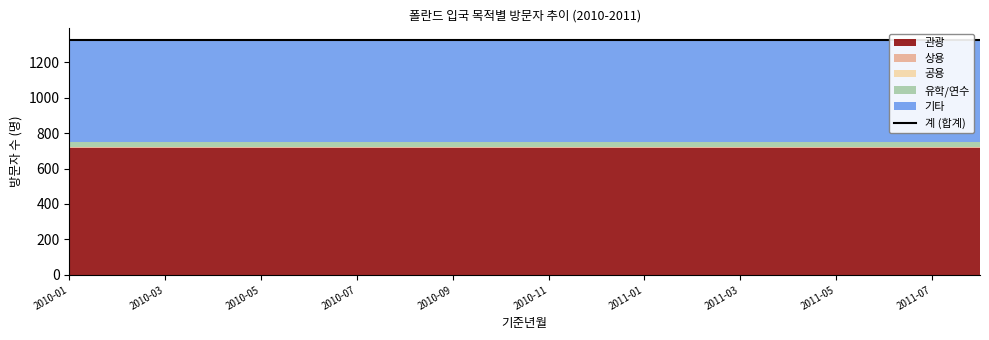

At 2010-07, list the series in order from smallest to largest.

공용, 상용, 유학/연수, 기타, 관광